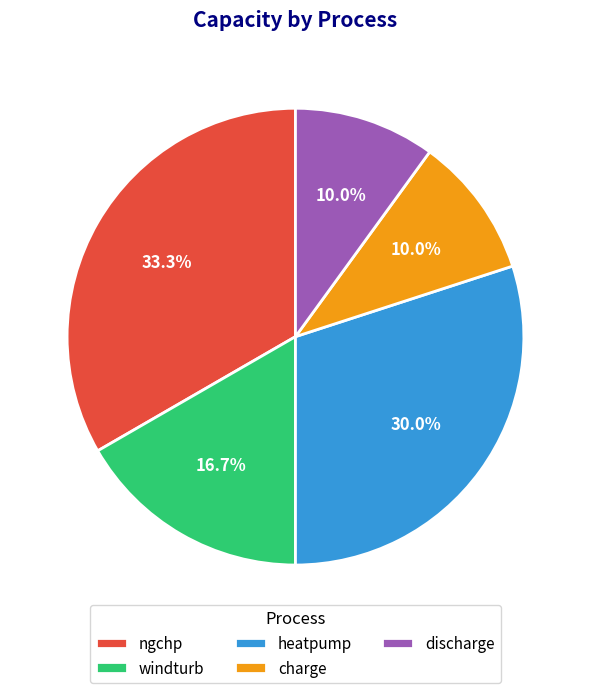

What is the ratio of the value at charge to the value at windturb?

0.6